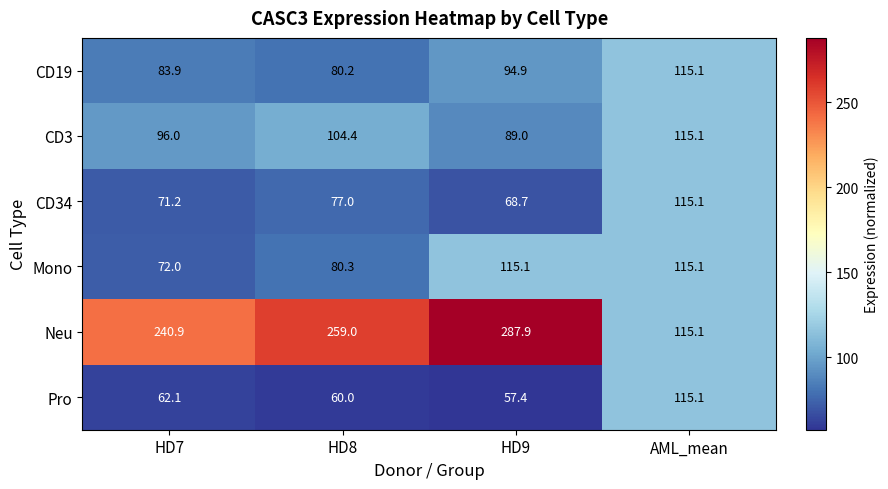

Which series changed the most between HD9 and AML_mean?

Neu